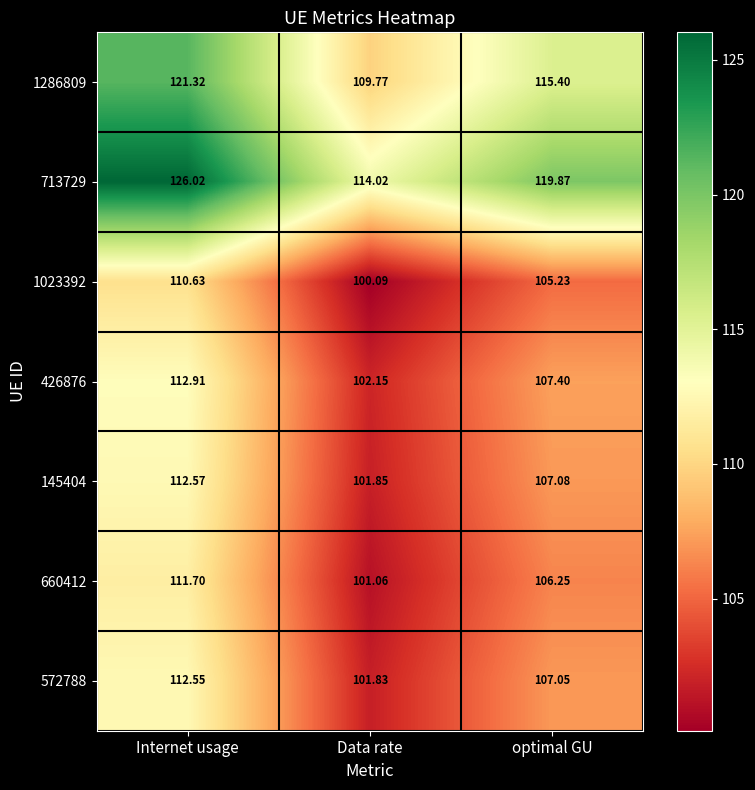

What is the total value across all series at Data rate?

730.8